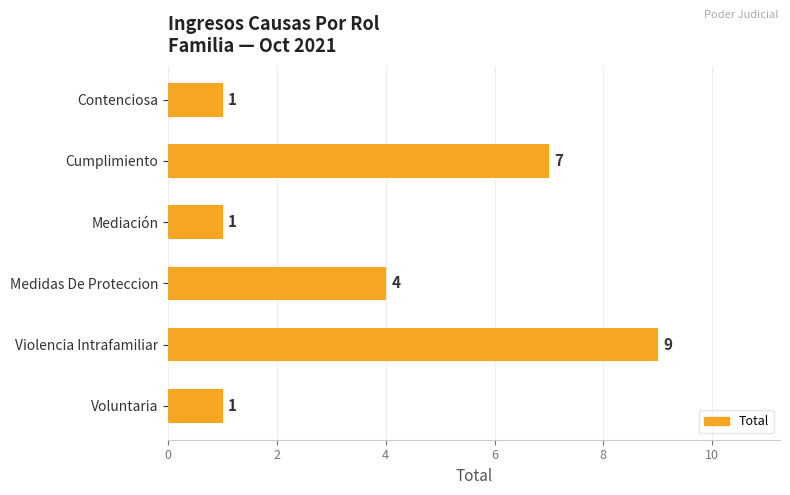

What position from the bottom is Voluntaria?

1